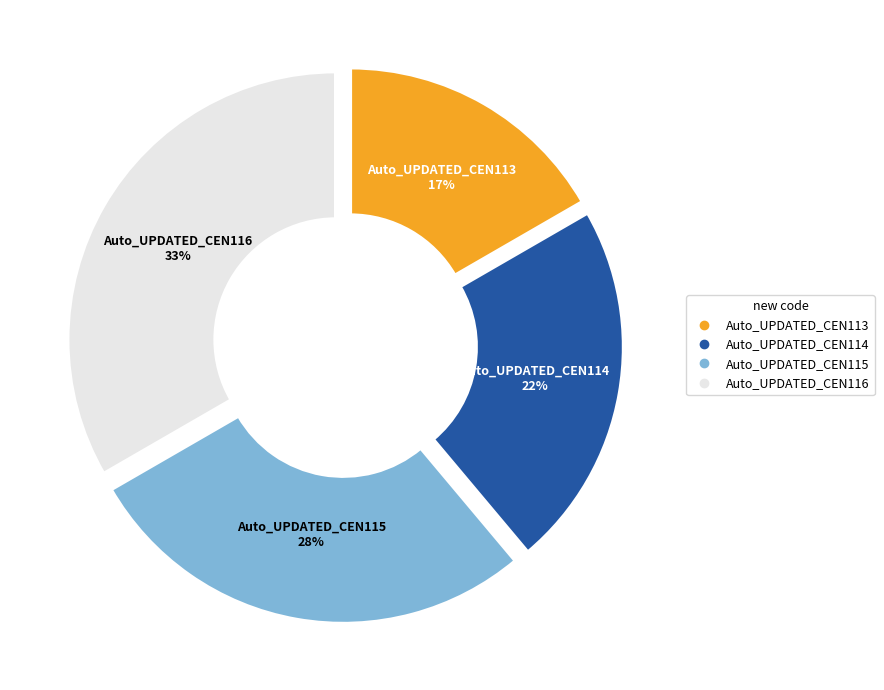

Do Auto_UPDATED_CEN116 and Auto_UPDATED_CEN114 together represent more than half of the pie?

Yes